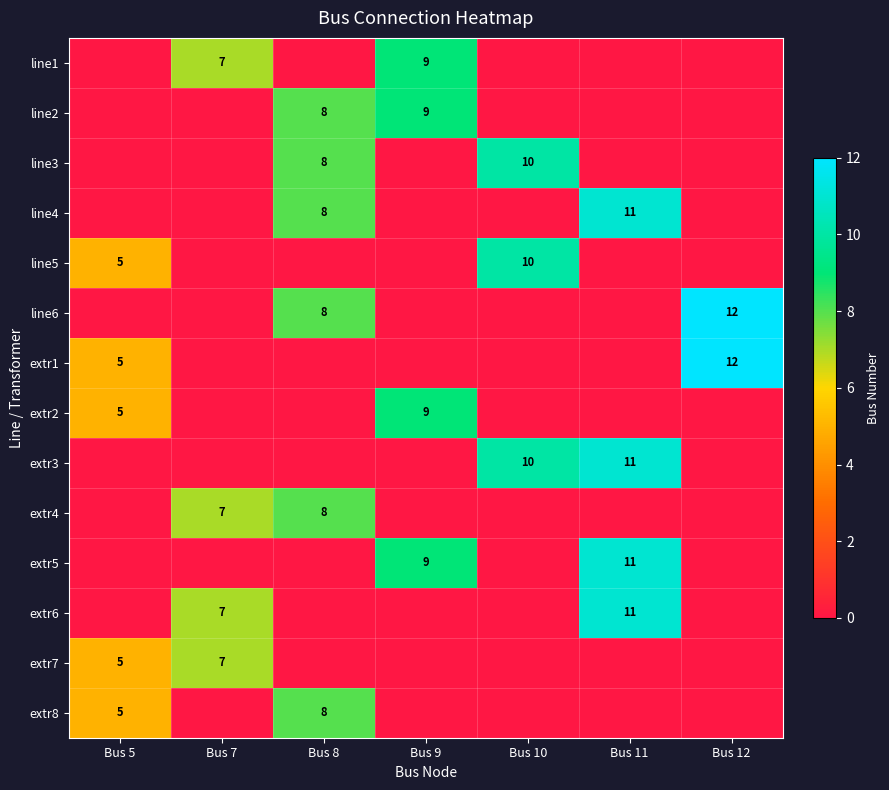

At which category does the chart reach its minimum across all series?

Bus 5